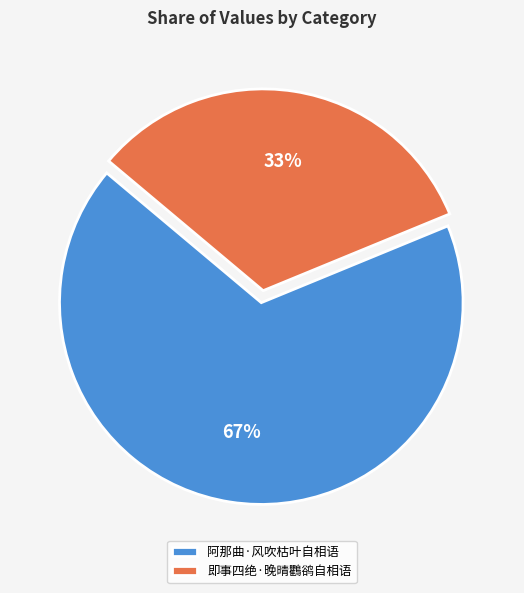

Does 即事四绝·晚晴鸜鹆自相语 represent more than half of the total?

No